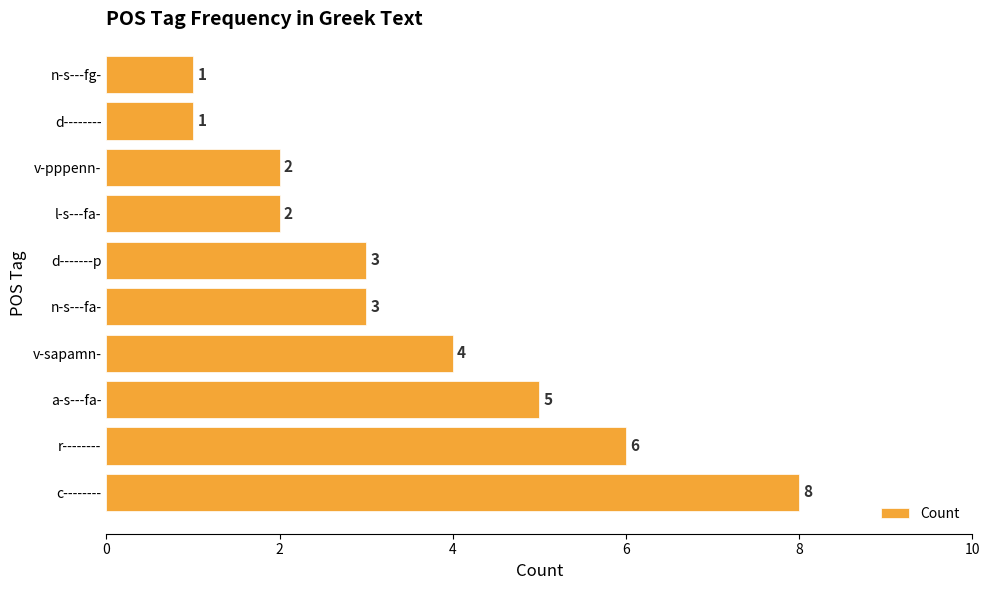

Reading bottom to top, what are all the values shown in this chart?

c--------=8	r--------=6	a-s---fa-=5	v-sapamn-=4	n-s---fa-=3	d-------p=3	l-s---fa-=2	v-pppenn-=2	d--------=1	n-s---fg-=1